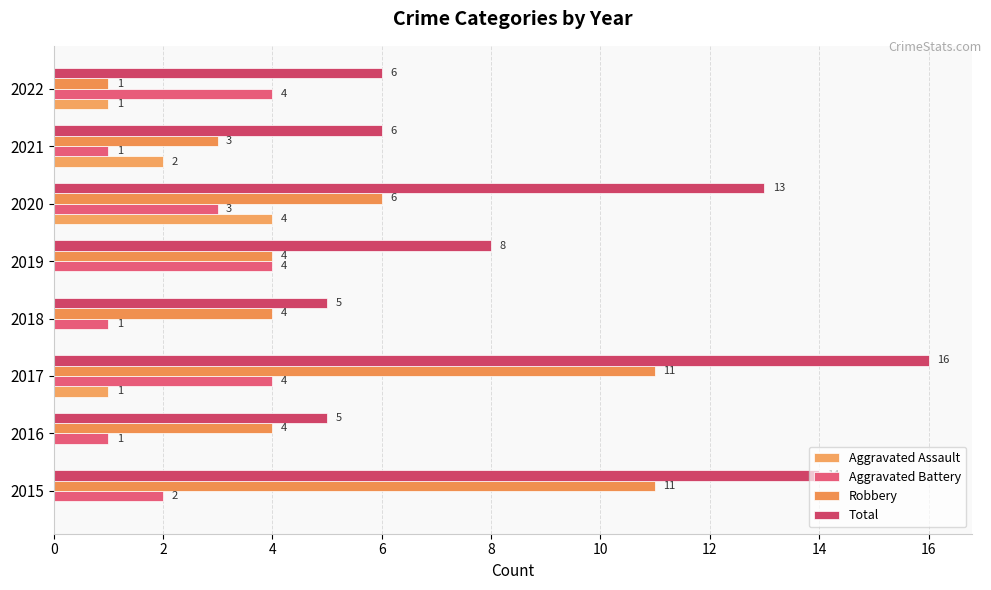

Count the number of data series in this chart.

4